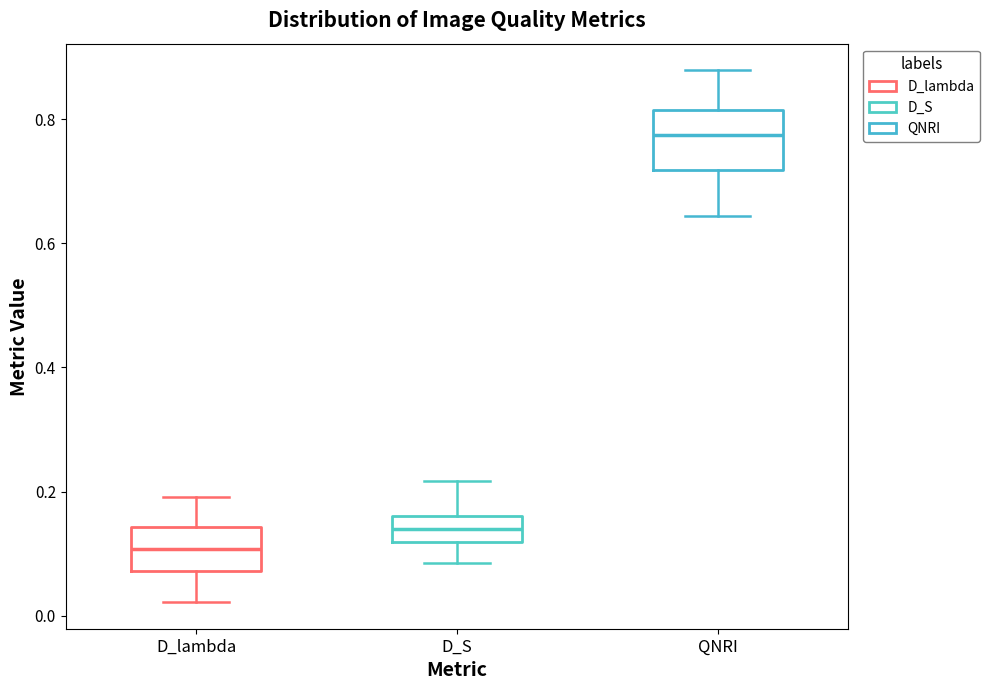

Which box's median line is the lowest?

D_lambda